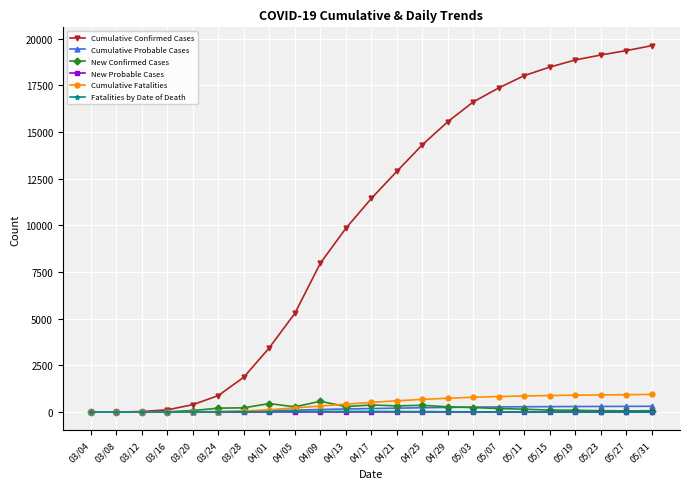

Which label corresponds to the largest value in the chart?

05/31